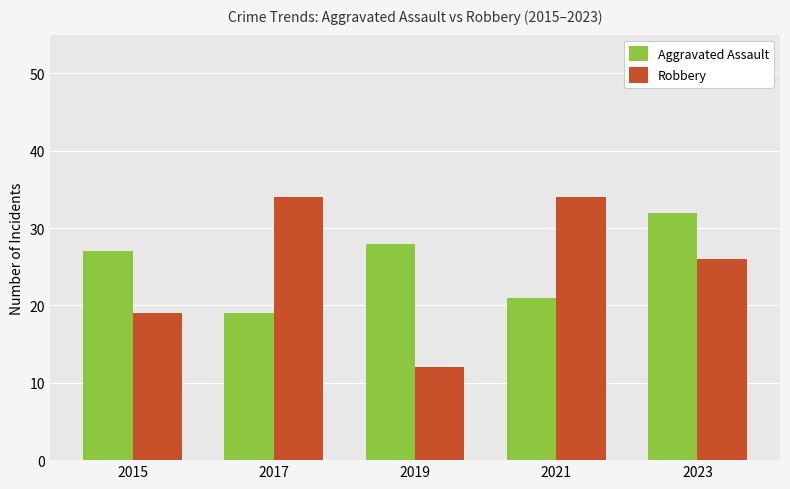

At which category is the sum across all series the highest?

2023